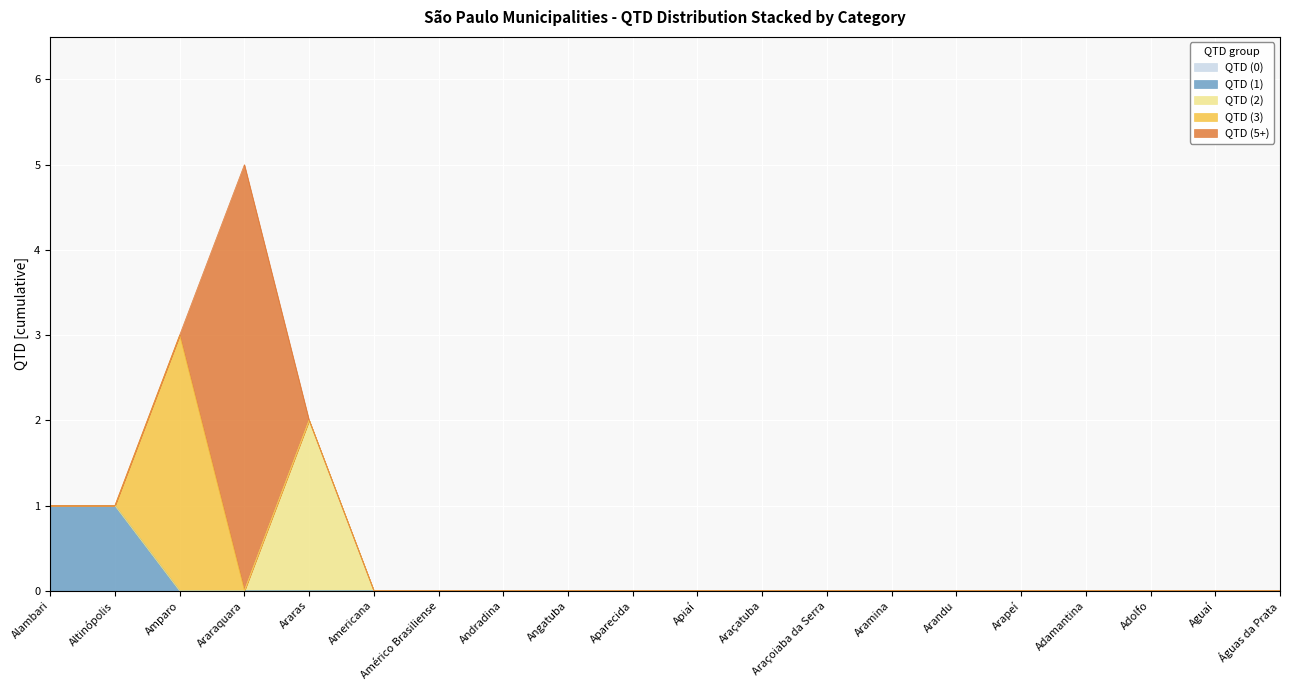

True or false: QTD (1) and QTD (2) intersect in this chart.

False